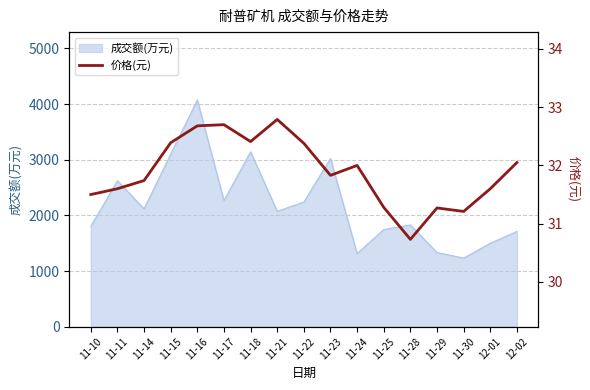

The value of 成交额(万元) at 11-21 is 601. True or false?

False